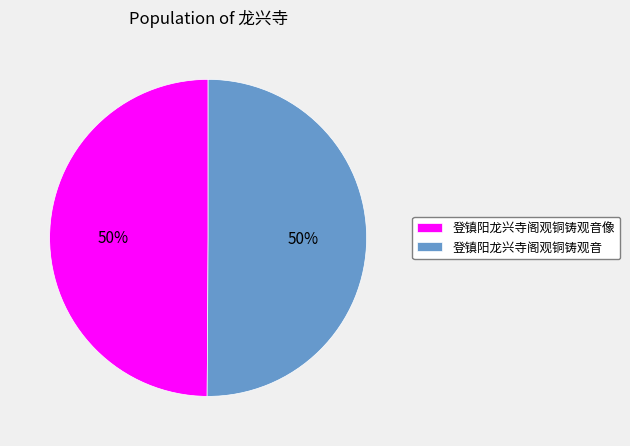

What percentage is the 登镇阳龙兴寺阁观铜铸观音像 slice, to the nearest percent?

50%